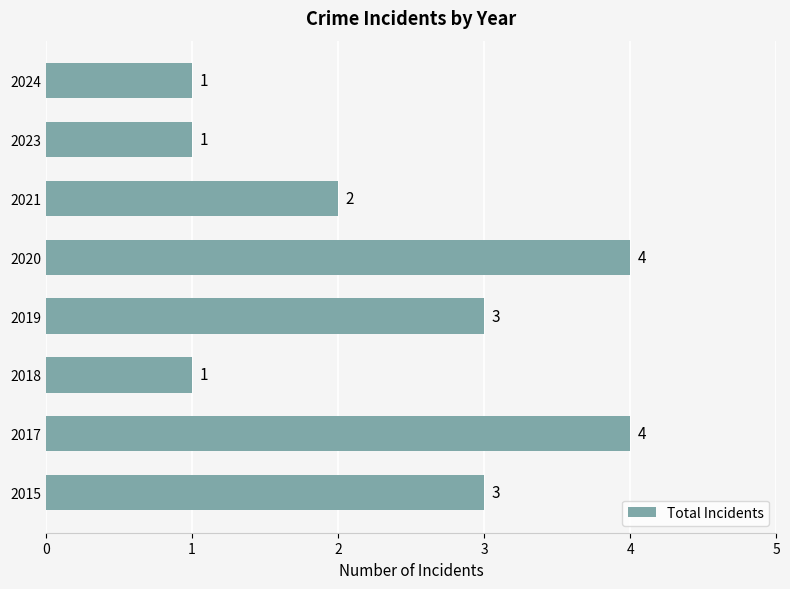

What is the sum of the values at 2023 and 2019?

4